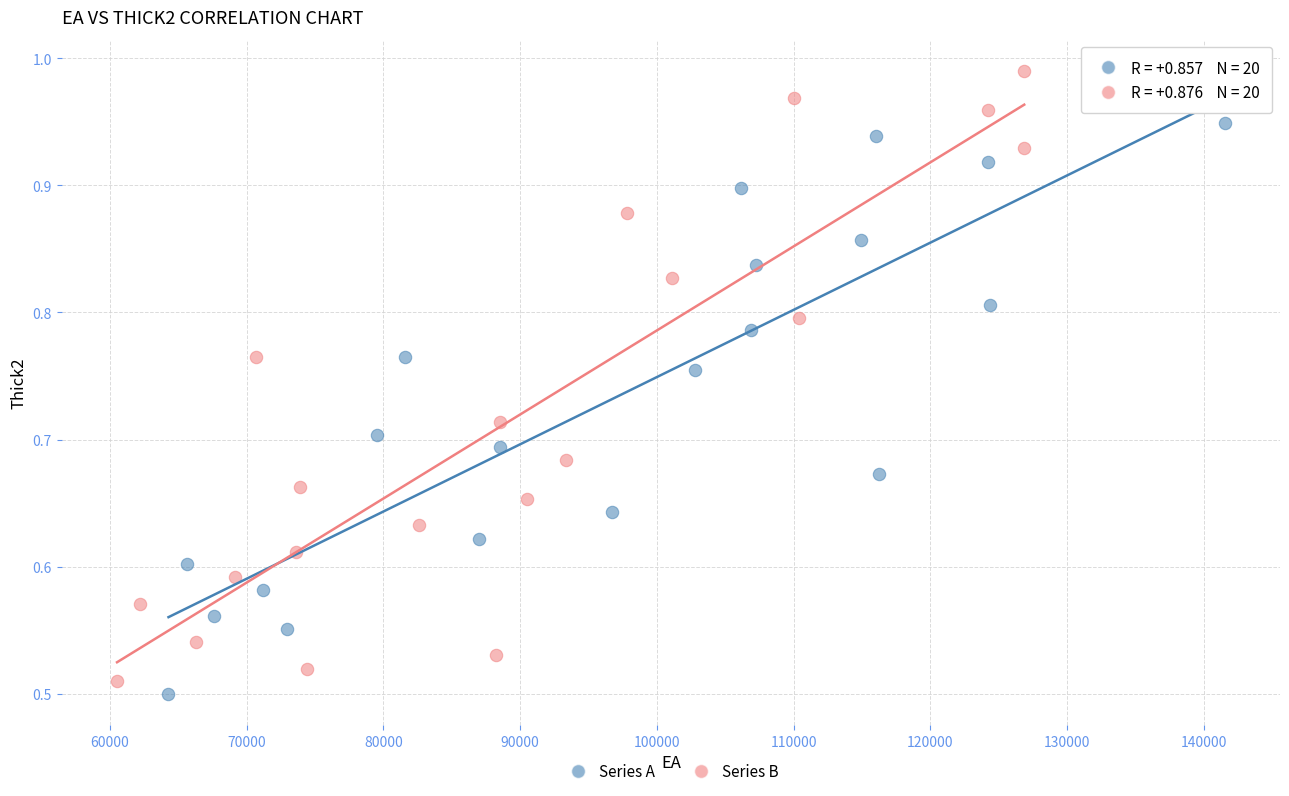

Which series reaches the maximum Y coordinate?

Series B